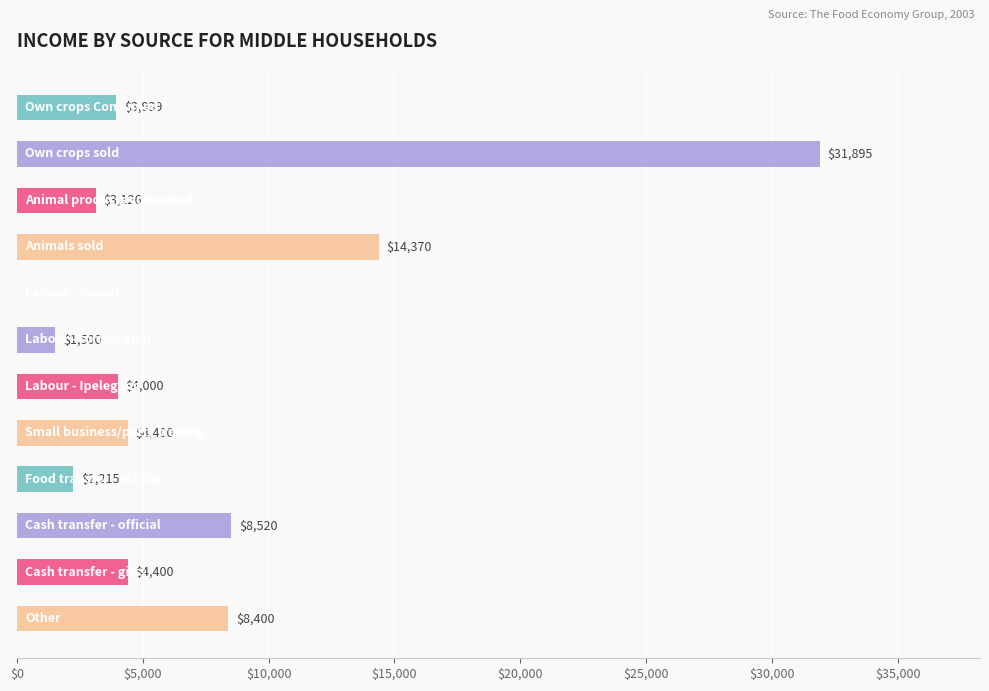

What is the maximum value shown in the chart?

31895.0